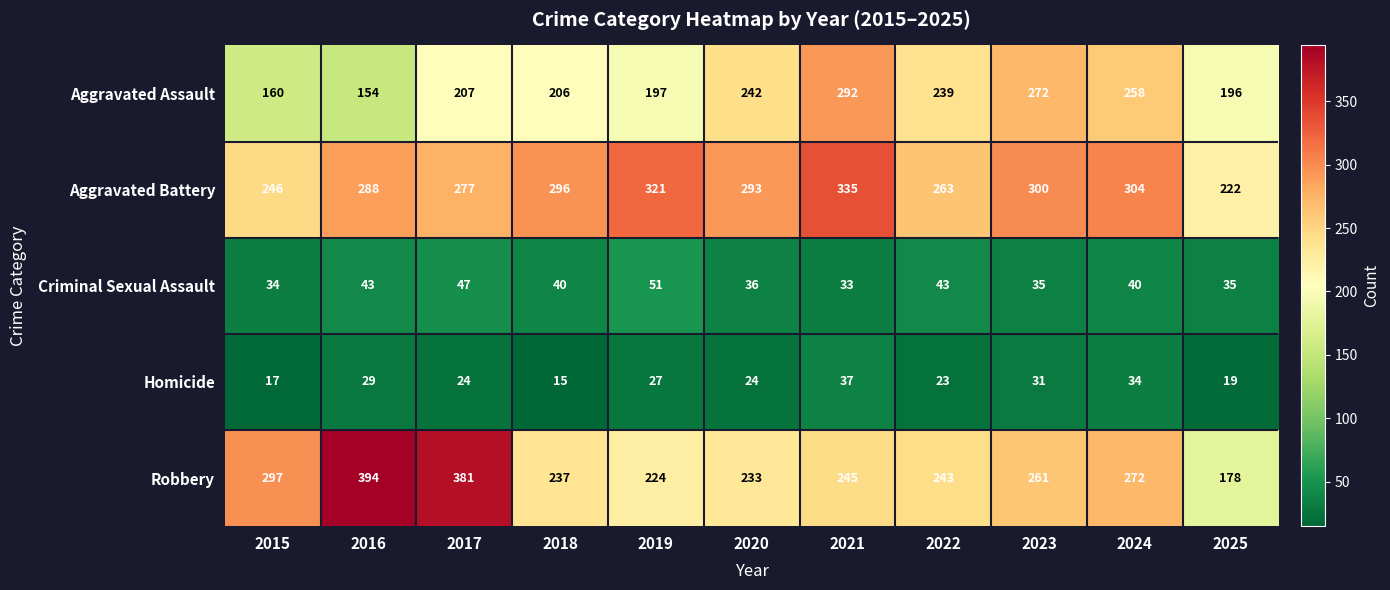

Which series has the largest range (max minus min)?

Robbery